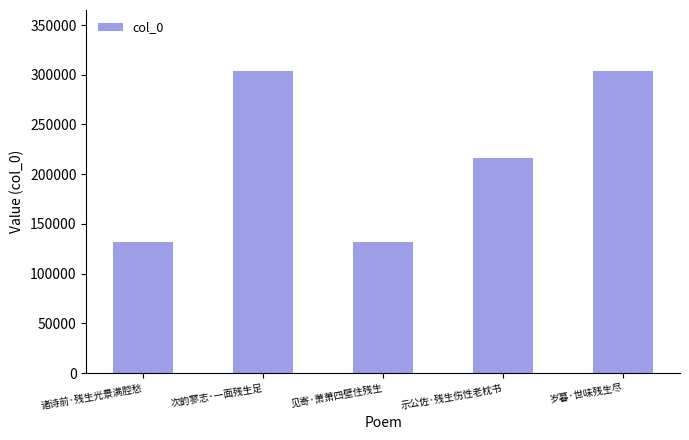

True or false: the data shows 216338 at 示公佐·残生伤性老枕书.

True